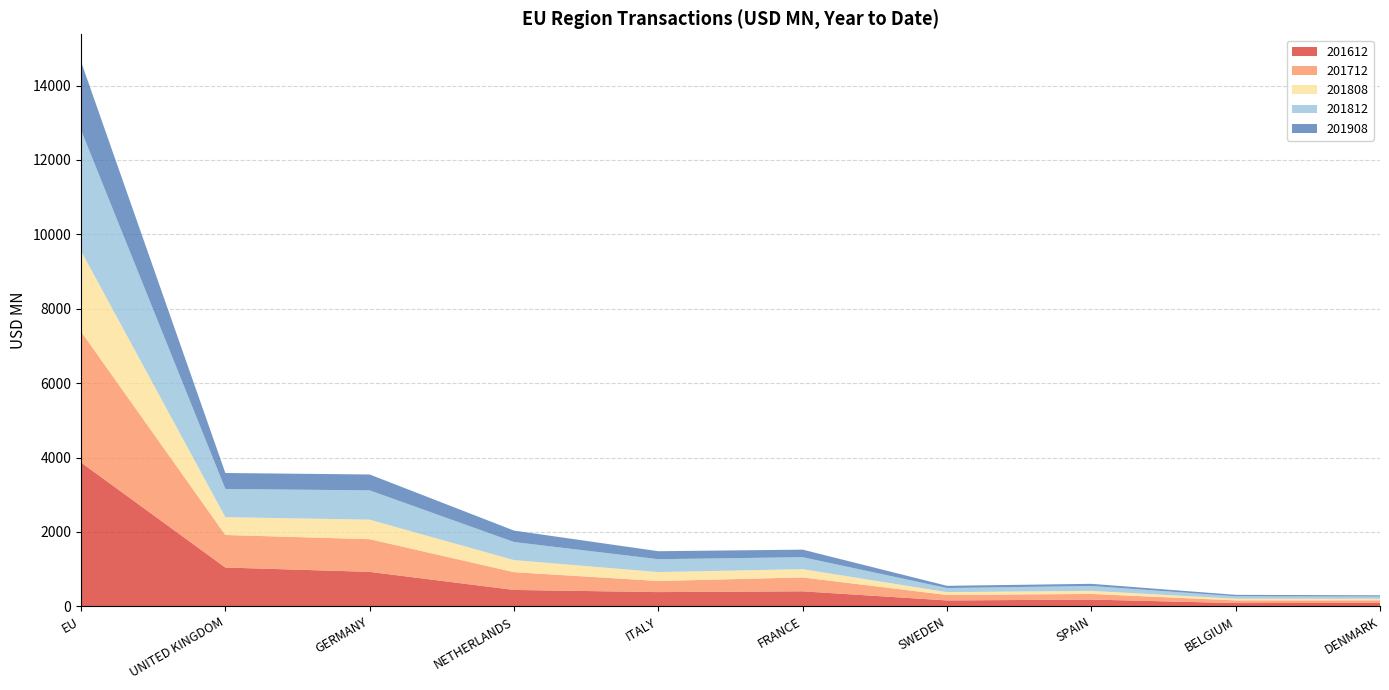

Reading left to right, list all the values displayed in this chart.

201612: EU=3866.9	UNITED KINGDOM=1043.0	GERMANY=926.4	NETHERLANDS=440.3	ITALY=382.3	FRANCE=403.5	SWEDEN=158.2	SPAIN=181.8	BELGIUM=87.6	DENMARK=93.3
201712: EU=3519.6	UNITED KINGDOM=874.9	GERMANY=879.0	NETHERLANDS=478.5	ITALY=299.1	FRANCE=373.5	SWEDEN=147.2	SPAIN=151.7	BELGIUM=72.6	DENMARK=68.6
201808: EU=2166.8	UNITED KINGDOM=479.5	GERMANY=524.6	NETHERLANDS=324.2	ITALY=239.4	FRANCE=222.6	SWEDEN=75.7	SPAIN=82.3	BELGIUM=43.7	DENMARK=42.3
201812: EU=3250.1	UNITED KINGDOM=758.0	GERMANY=787.6	NETHERLANDS=485.8	ITALY=346.2	FRANCE=321.6	SWEDEN=110.2	SPAIN=131.5	BELGIUM=66.7	DENMARK=59.5
201908: EU=1841.3	UNITED KINGDOM=429.0	GERMANY=426.6	NETHERLANDS=307.2	ITALY=214.5	FRANCE=202.7	SWEDEN=60.3	SPAIN=57.9	BELGIUM=38.0	DENMARK=32.9